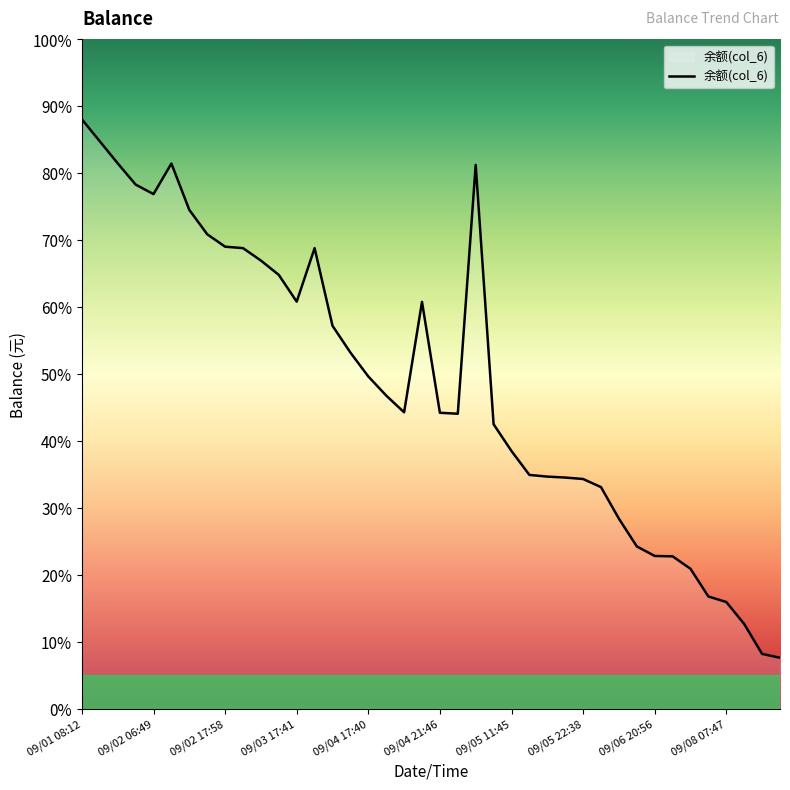

What is the maximum value shown in the chart?

88.1